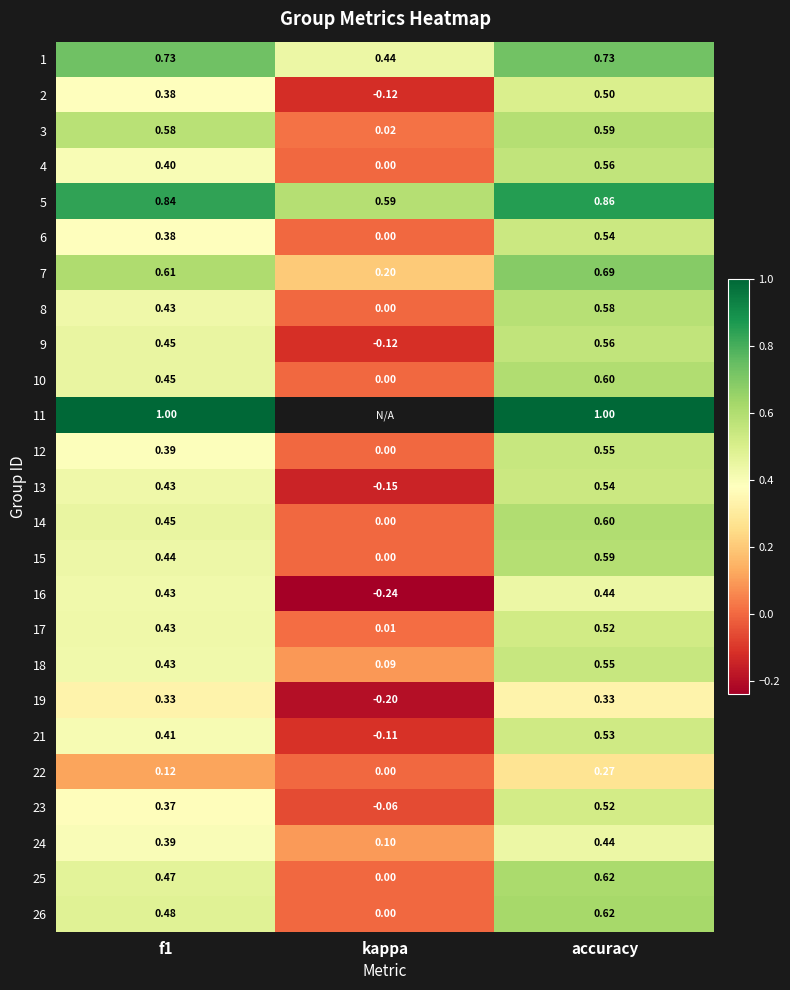

Is the value of 17 at f1 greater than the value of 21 at f1?

Yes